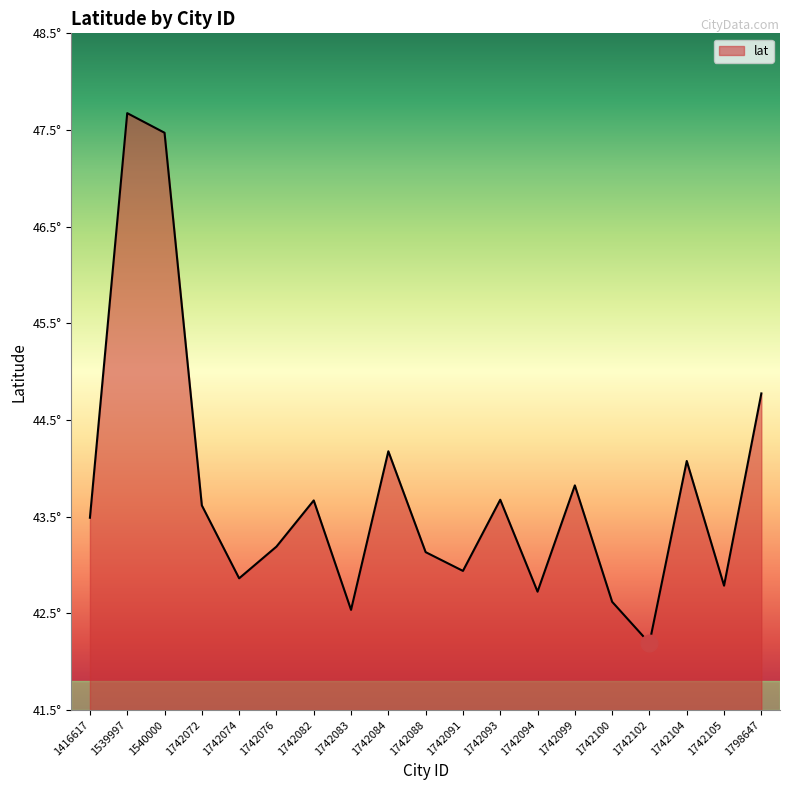

How many interior local peaks (higher than both neighbors) does the data have?

6